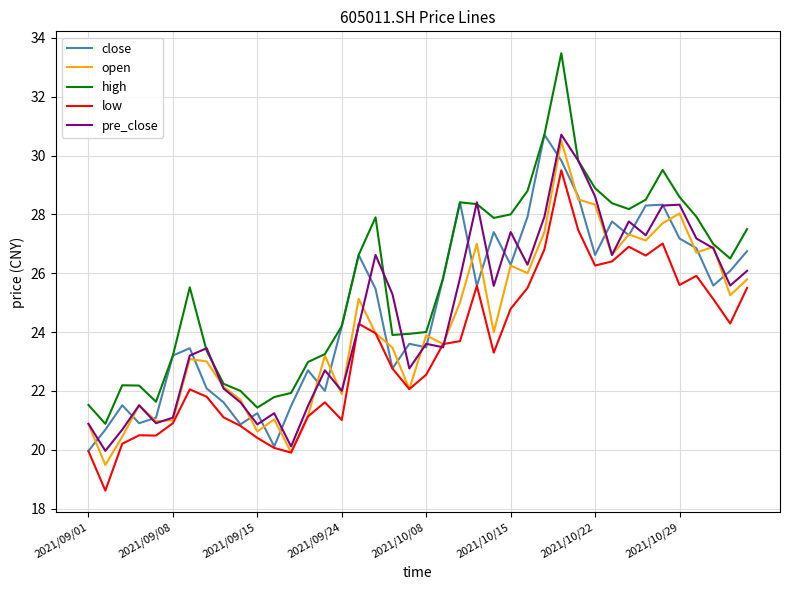

Which series has the widest spread of values?

high